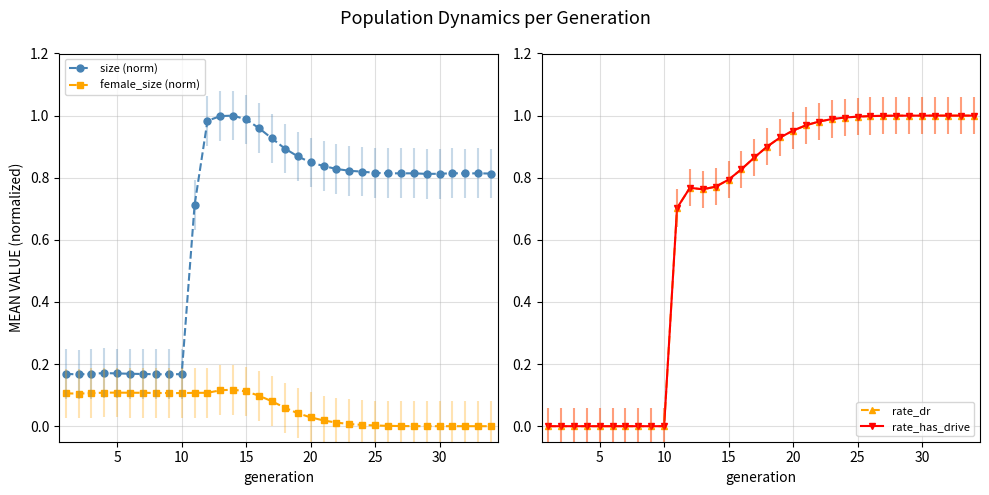

List the series in order of their peak value, lowest first.

female_size (norm), size (norm), rate_dr, rate_has_drive